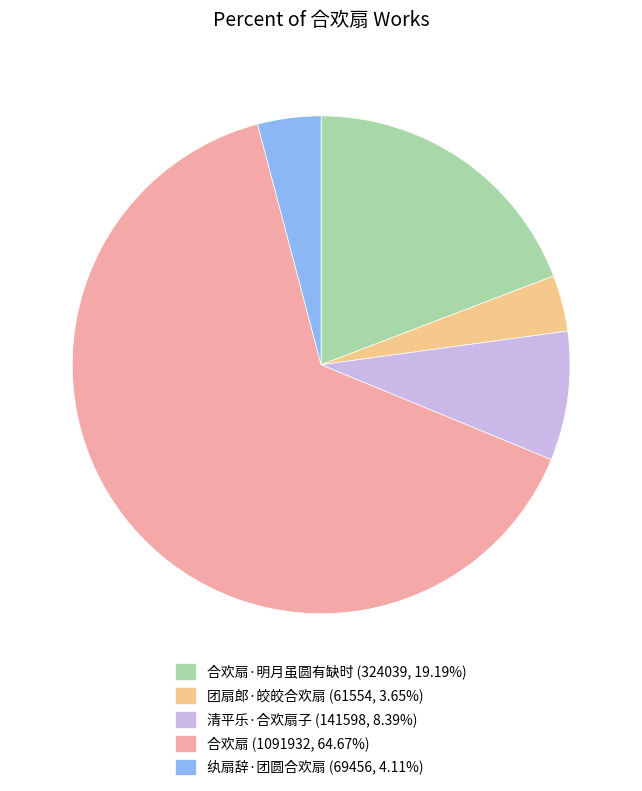

How many segments does this pie chart have?

5